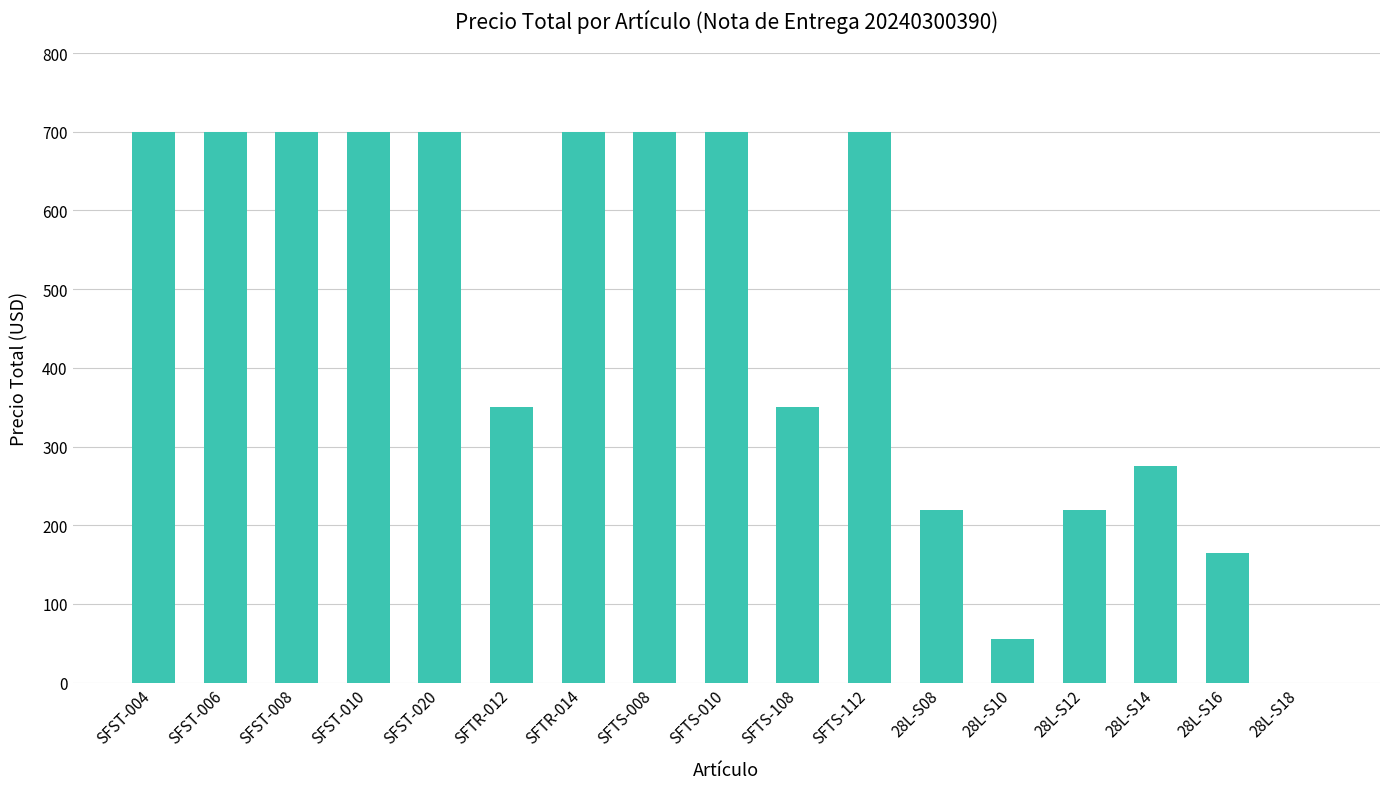

What is the change in value from SFST-008 to 28L-S08?

-480